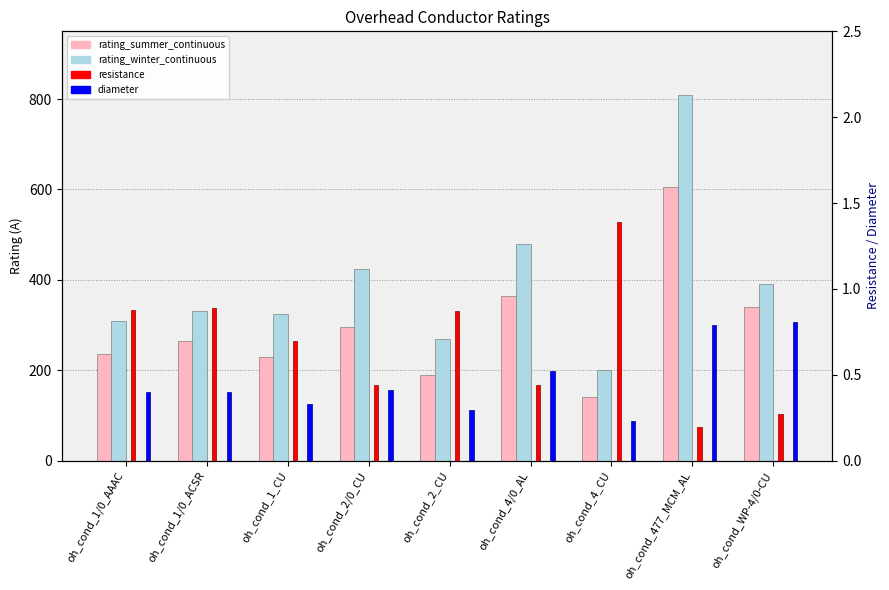

What is the average value of the rating_summer_continuous series?

296.1